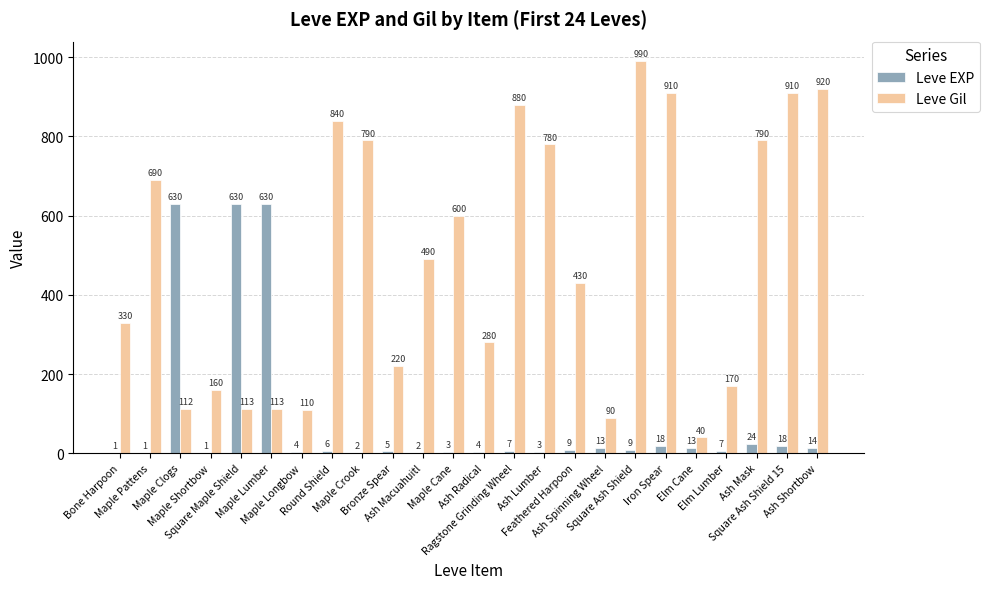

How many series are shown in this chart?

2